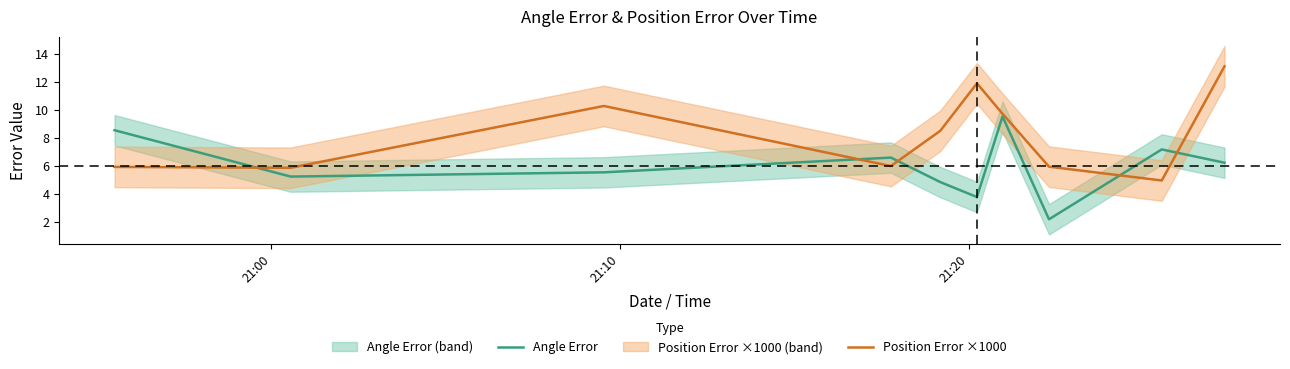

Which series has the largest range (max minus min)?

Position Error ×1000